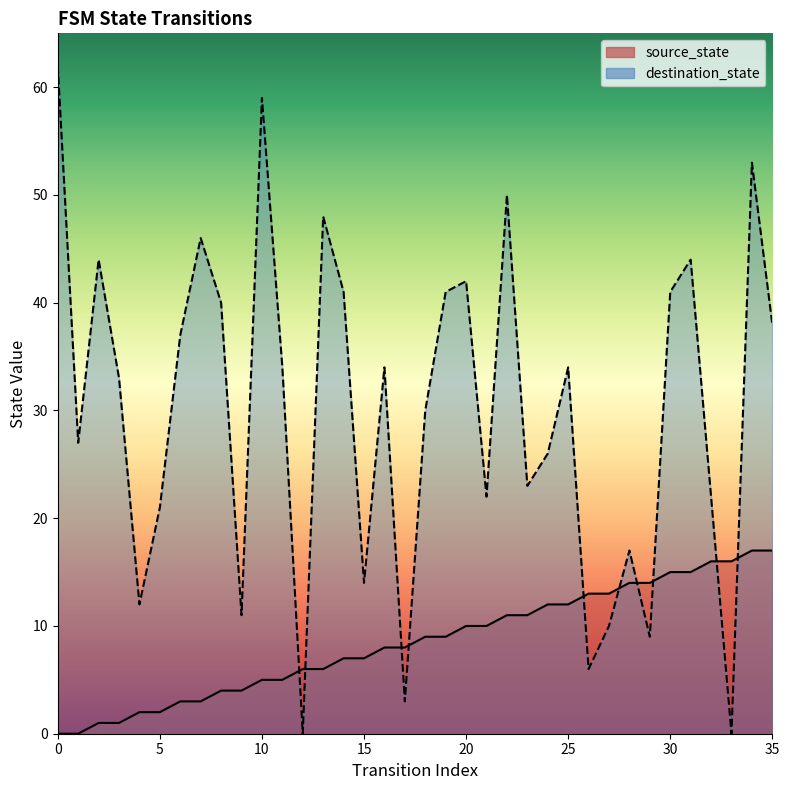

Reading right to left, transcribe all the data shown in this chart.

source_state: 17	17	16	16	15	15	14	14	13	13	12	12	11	11	10	10	9	9	8	8	7	7	6	6	5	5	4	4	3	3	2	2	1	1	0	0
destination_state: 38	53	0	22	44	41	9	17	10	6	34	26	23	50	22	42	41	30	3	34	14	41	48	0	34	59	11	40	46	37	21	12	33	44	27	62